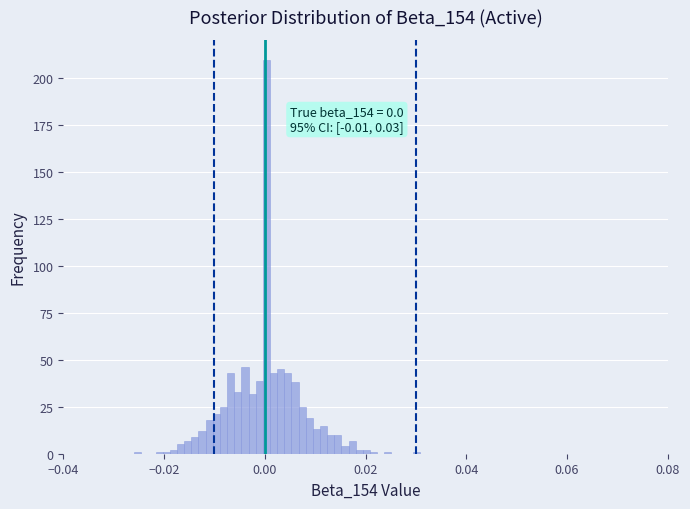

Around what value on the x-axis is the tallest bar? Give the approximate position of its centre, as read against the axis.

0.000